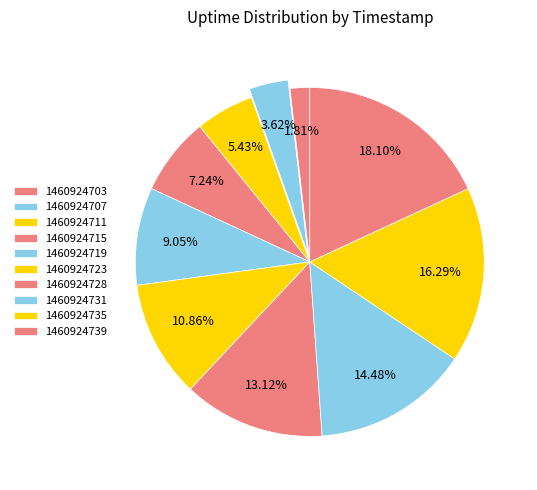

To the nearest percent, what percentage of the pie is 1460924719?

9%